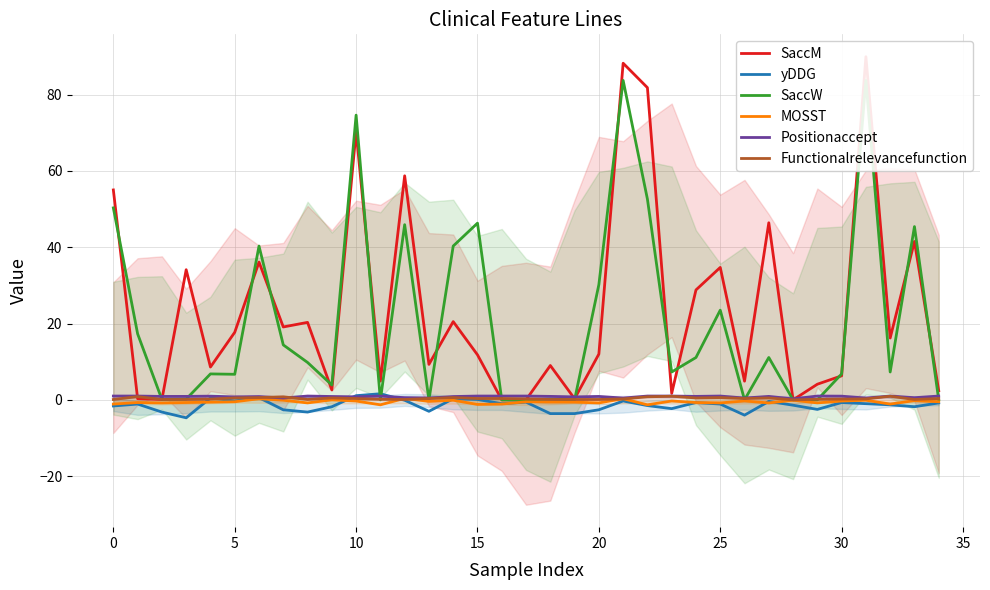

What is the average value of the yDDG series?

-1.4